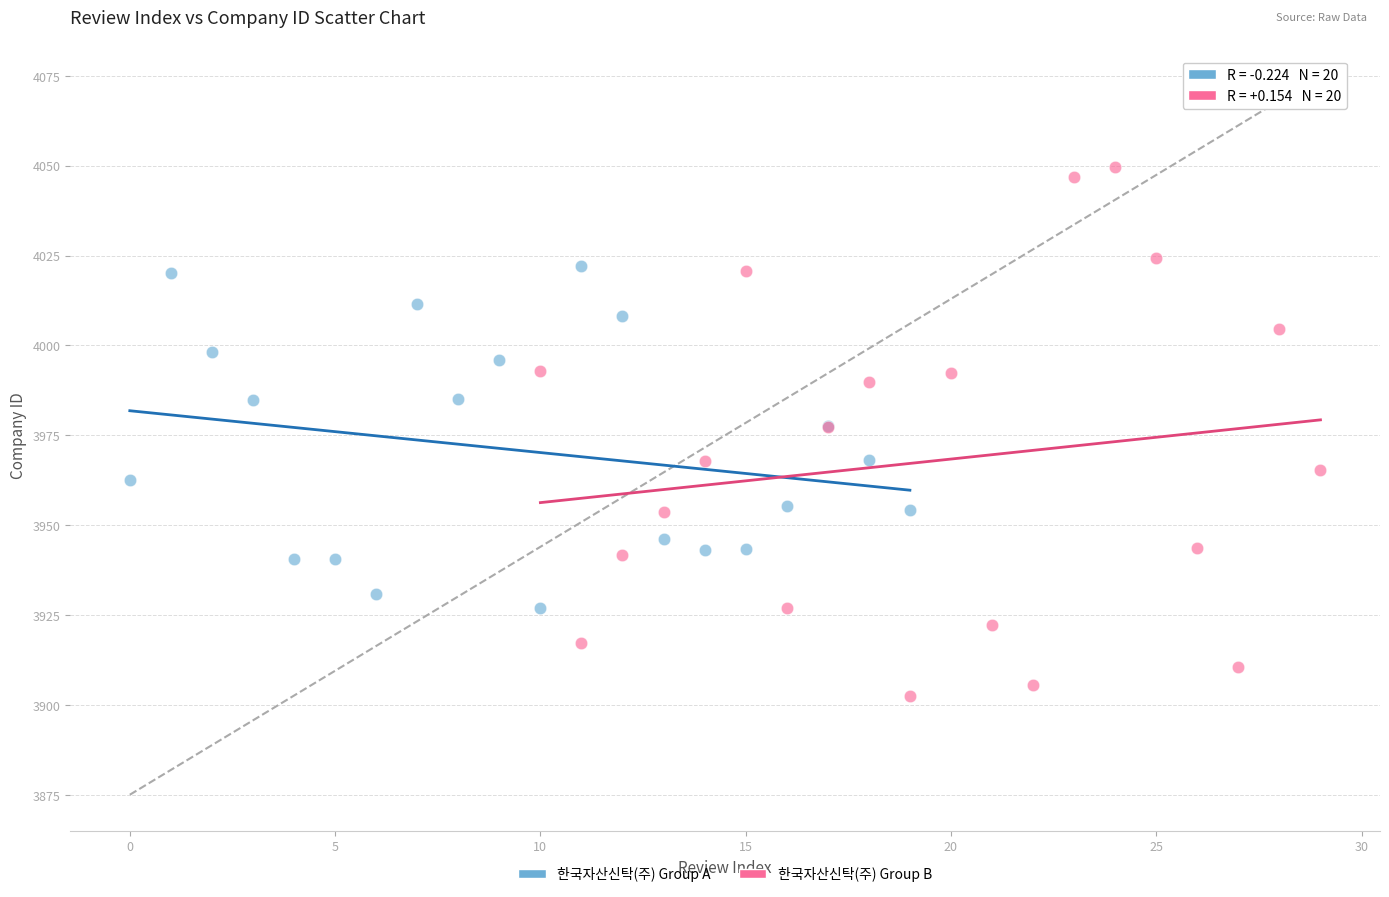

Which series contains the lowest Y value?

한국자산신탁(주) Group B